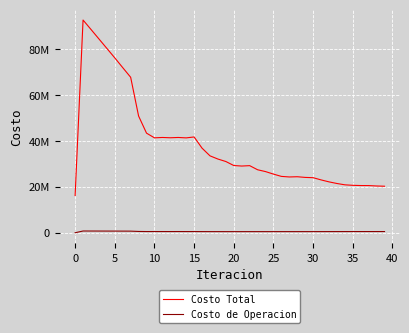

What is the label of the 12th point from the left?

11